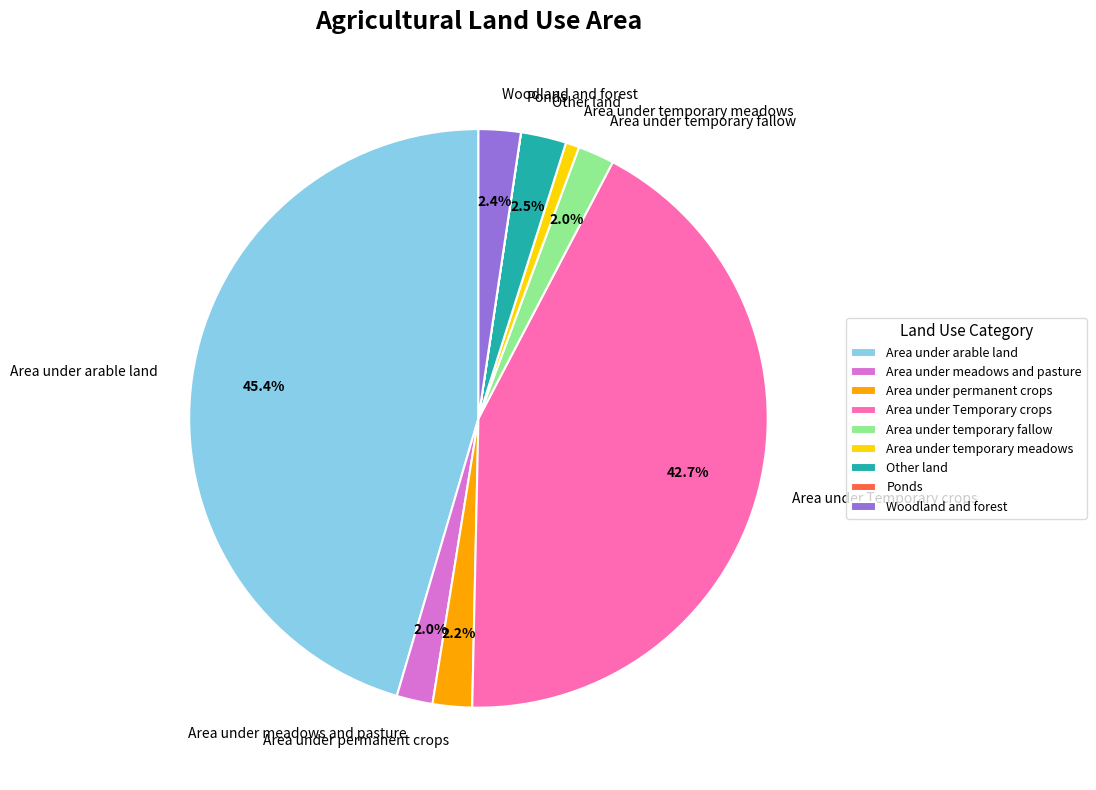

Does Woodland and forest account for over 50% of the chart?

No